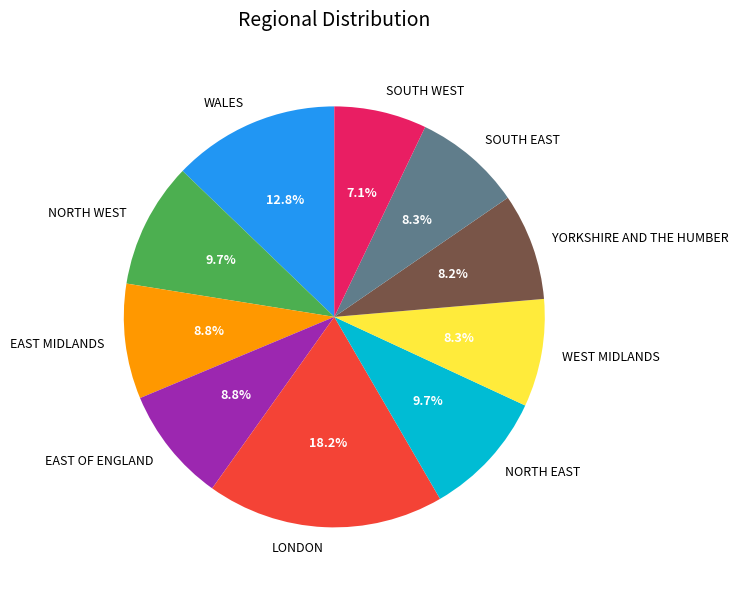

What percentage is the SOUTH EAST slice, to the nearest percent?

8%